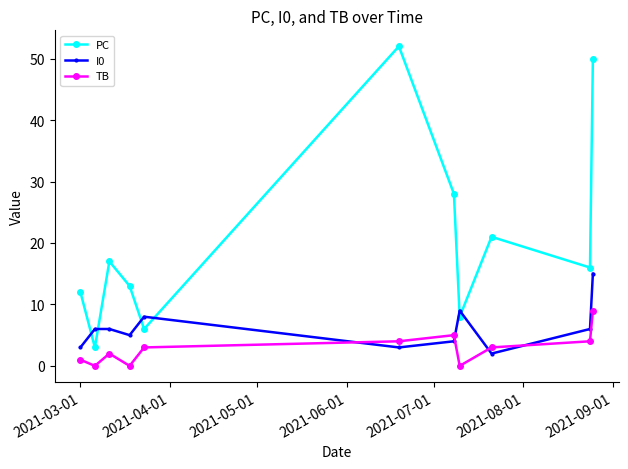

True or false: PC has more than 0 points higher than both neighbors.

True